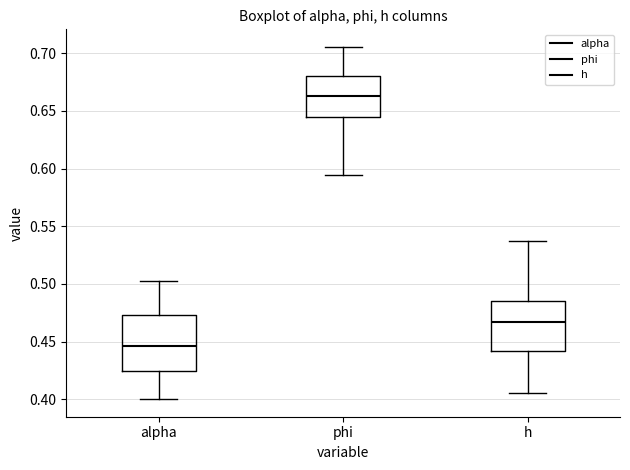

Which box is the tallest, from its lower edge to its upper edge?

alpha